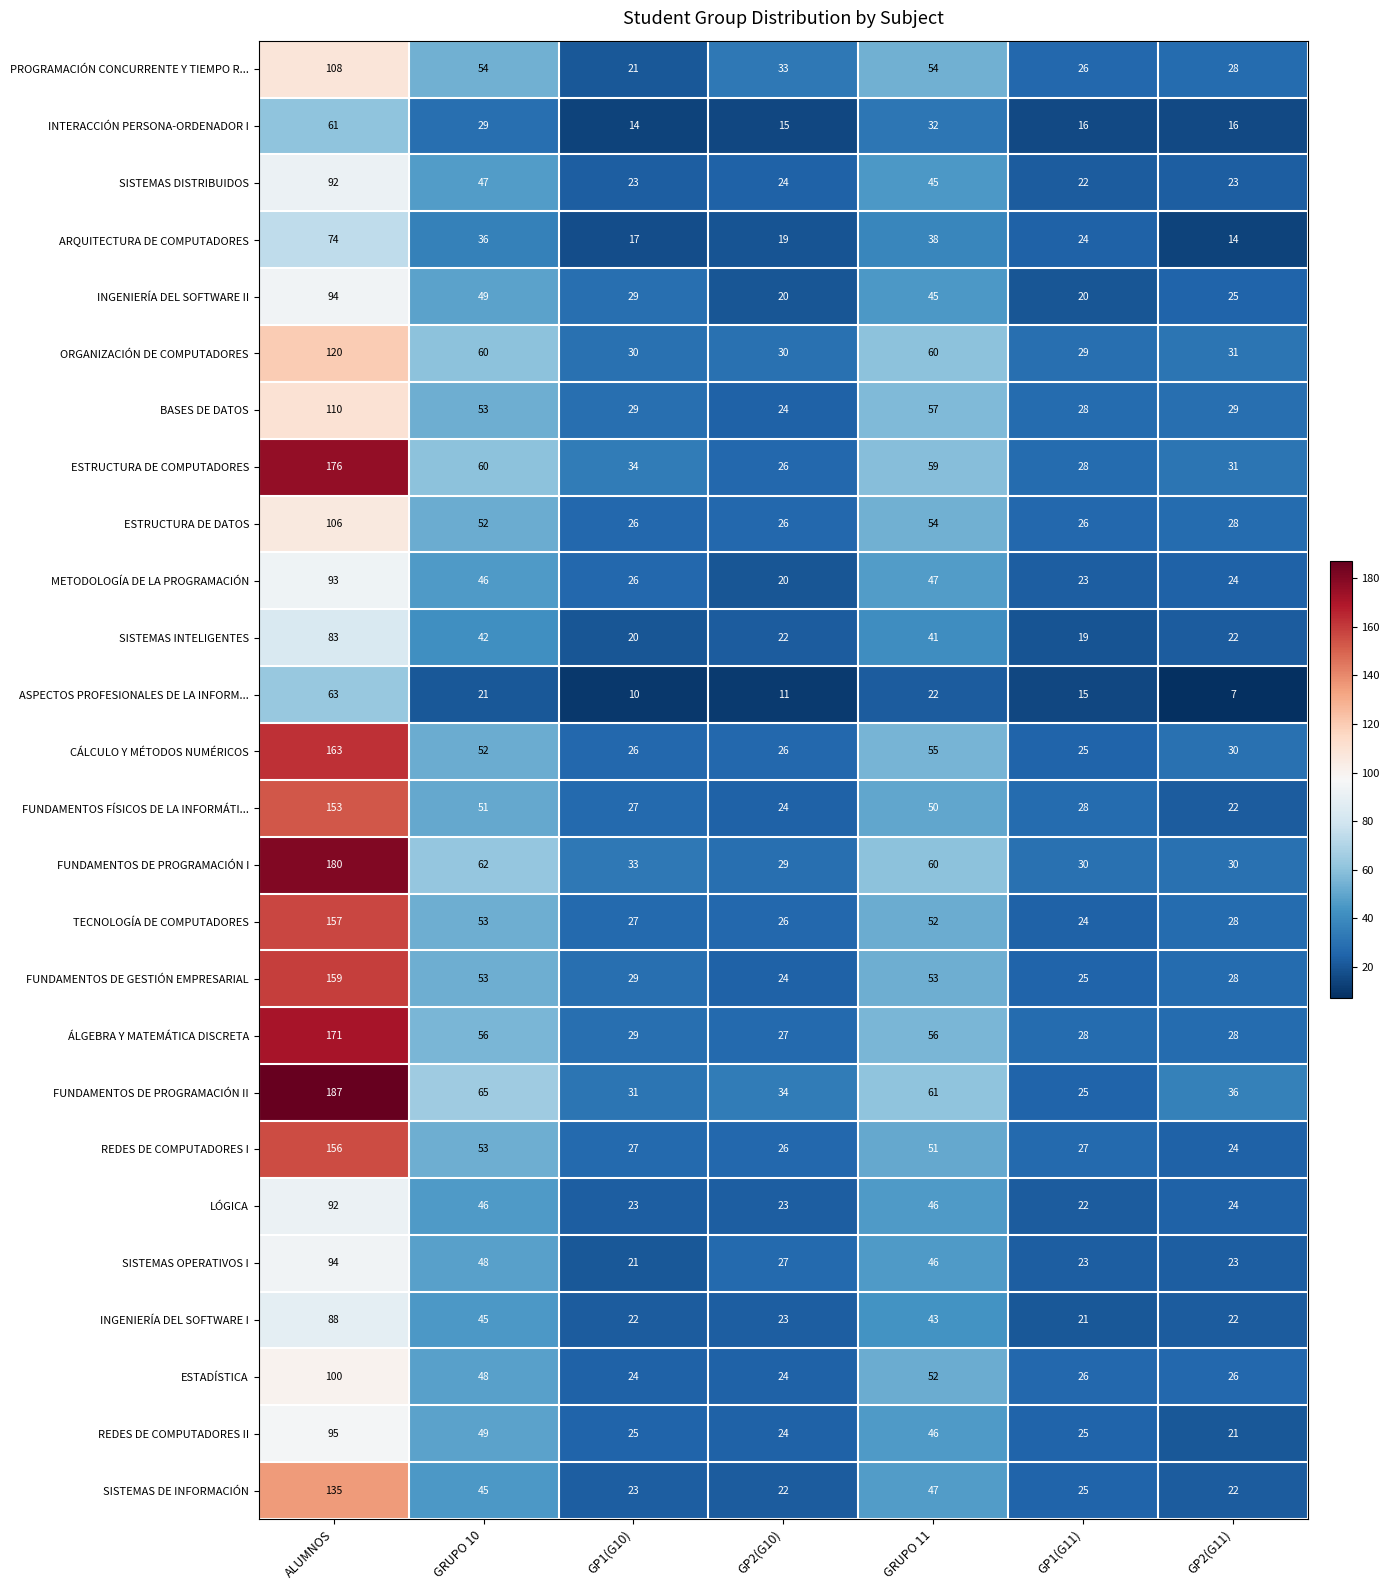

What is the spread (max minus min) of values at GRUPO 11?

39